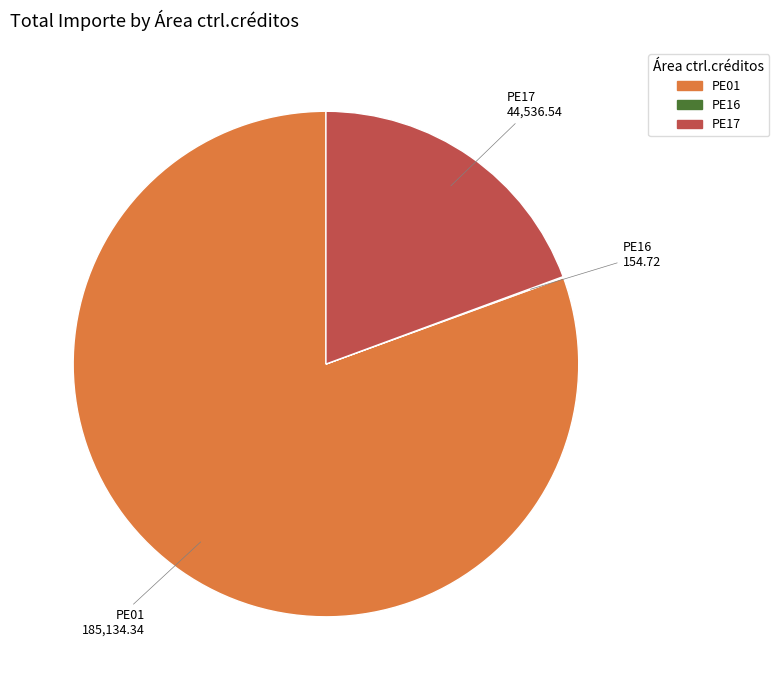

True or false: PE01 accounts for 68% of the total.

False